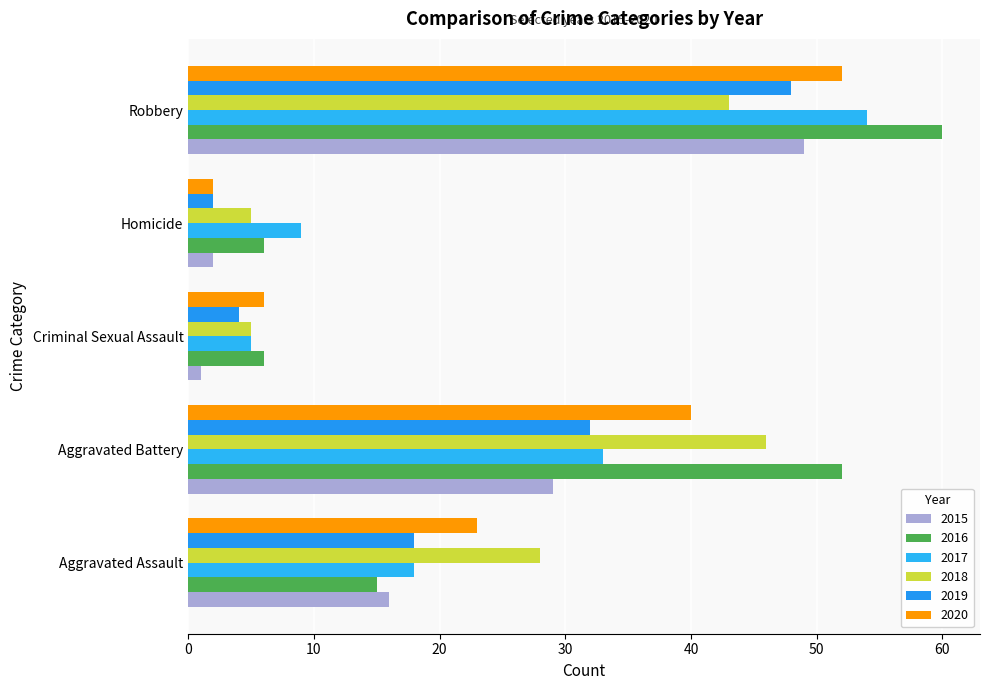

At how many categories does at least one series exceed 32?

2